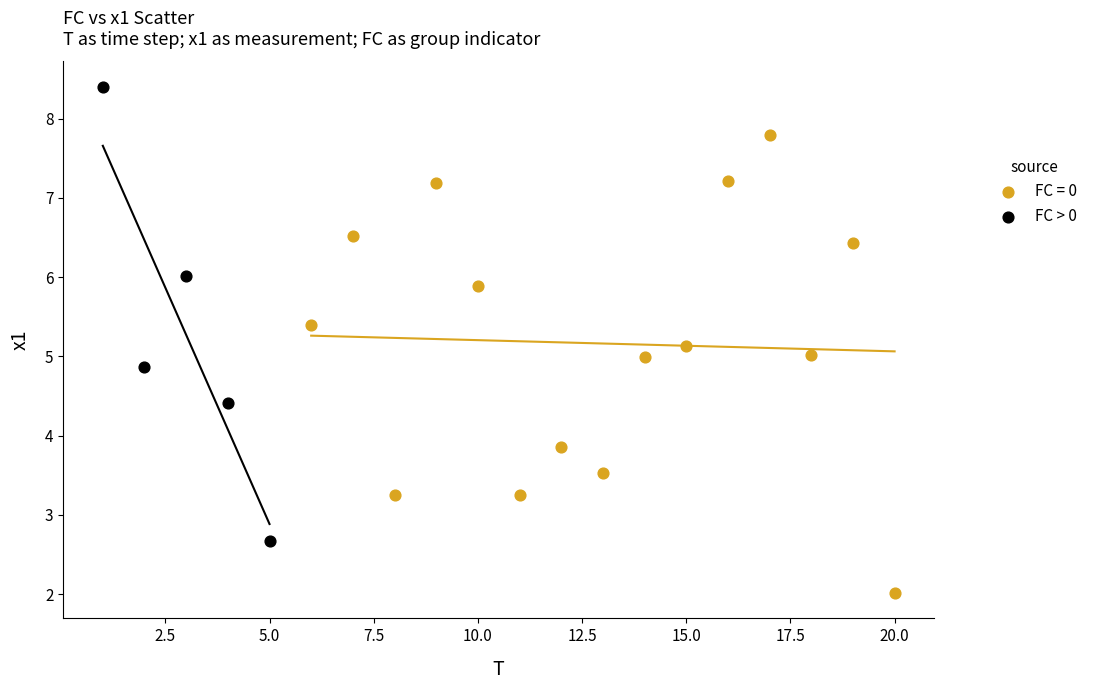

Which series contains the highest Y value?

FC > 0